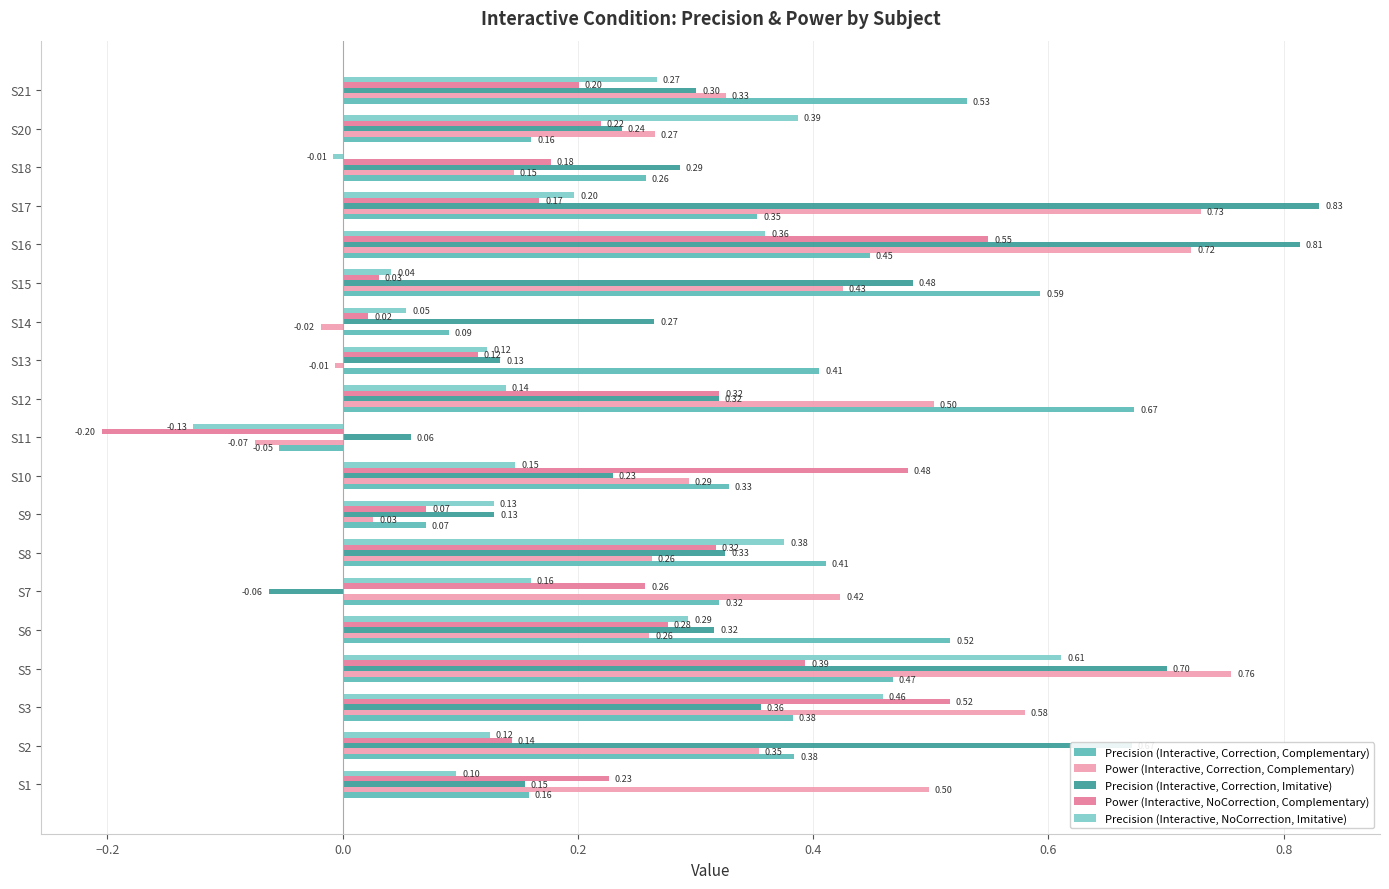

What are all the series names shown in the legend?

Precision (Interactive, Correction, Complementary), Power (Interactive, Correction, Complementary), Precision (Interactive, Correction, Imitative), Power (Interactive, NoCorrection, Complementary), Precision (Interactive, NoCorrection, Imitative)